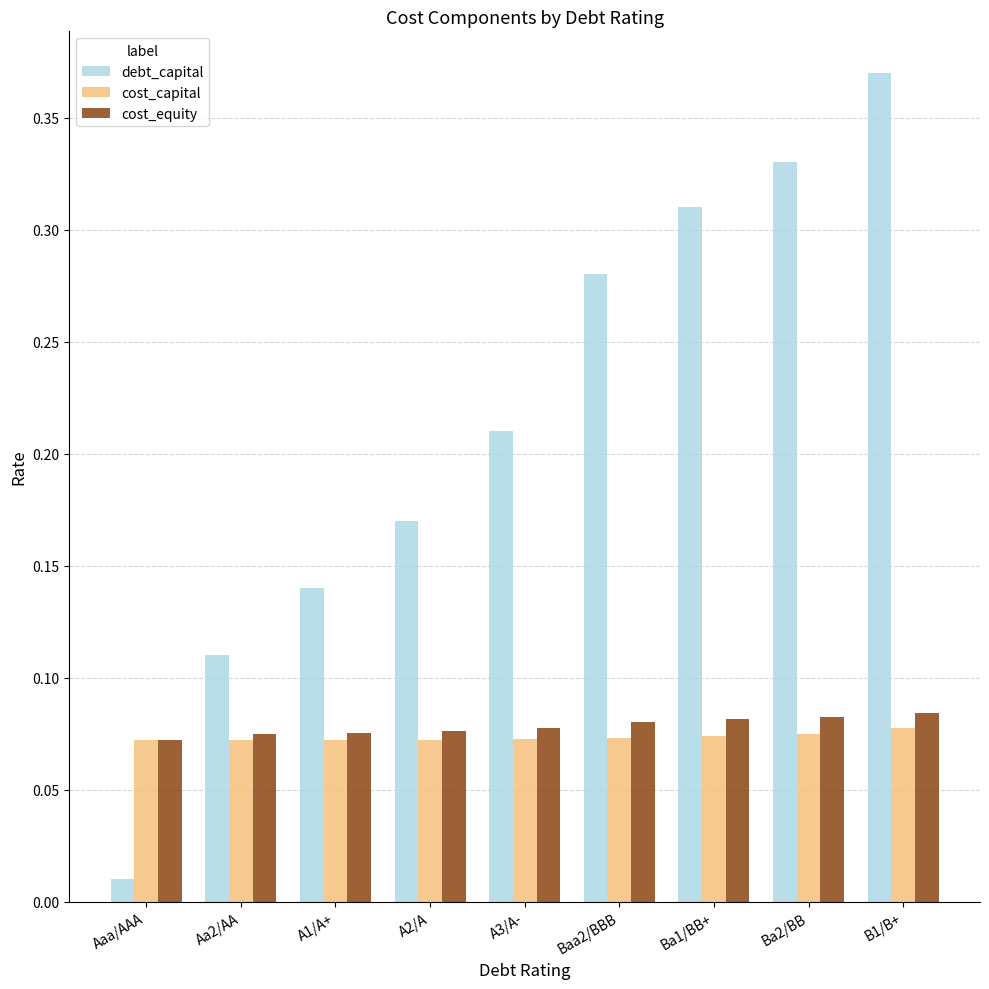

At which category does the chart reach its peak across all series?

B1/B+